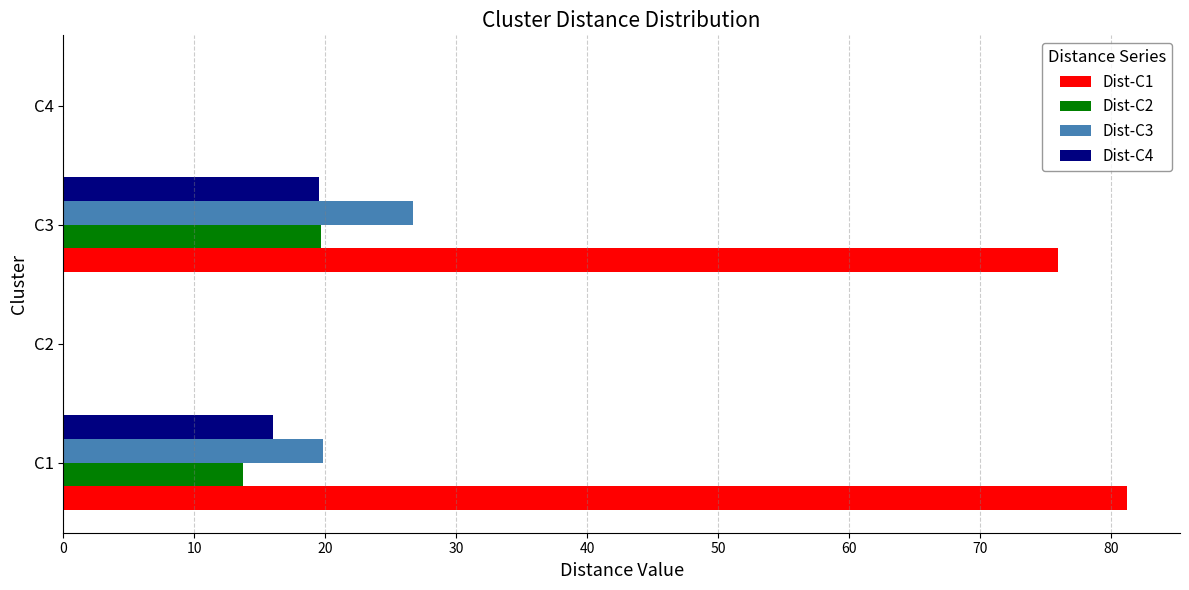

At which label does Dist-C3 reach its peak?

C3